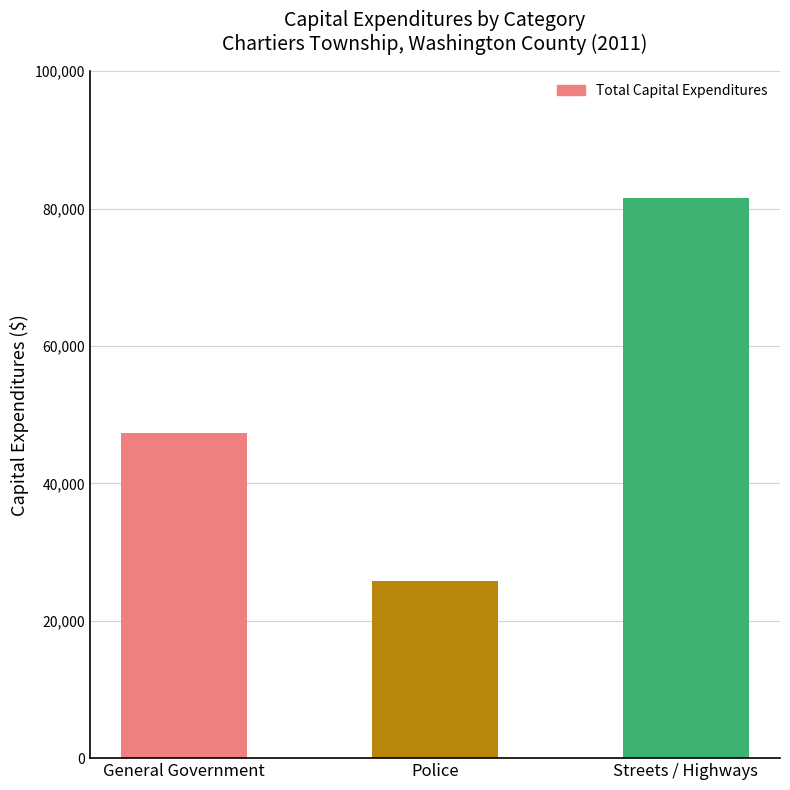

What is the change in value from Police to Streets / Highways?

+55756